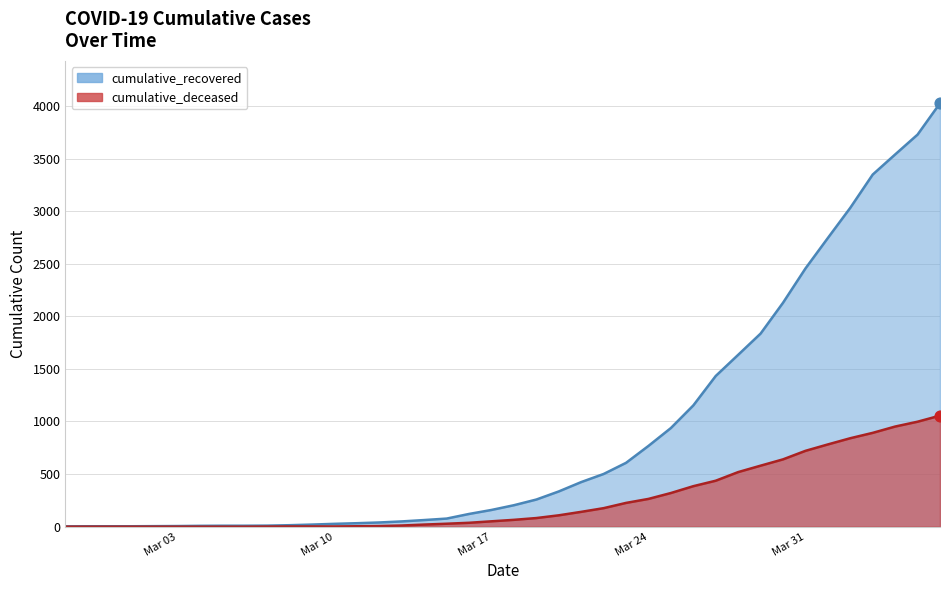

What are all the series names shown in the legend?

cumulative_recovered, cumulative_deceased